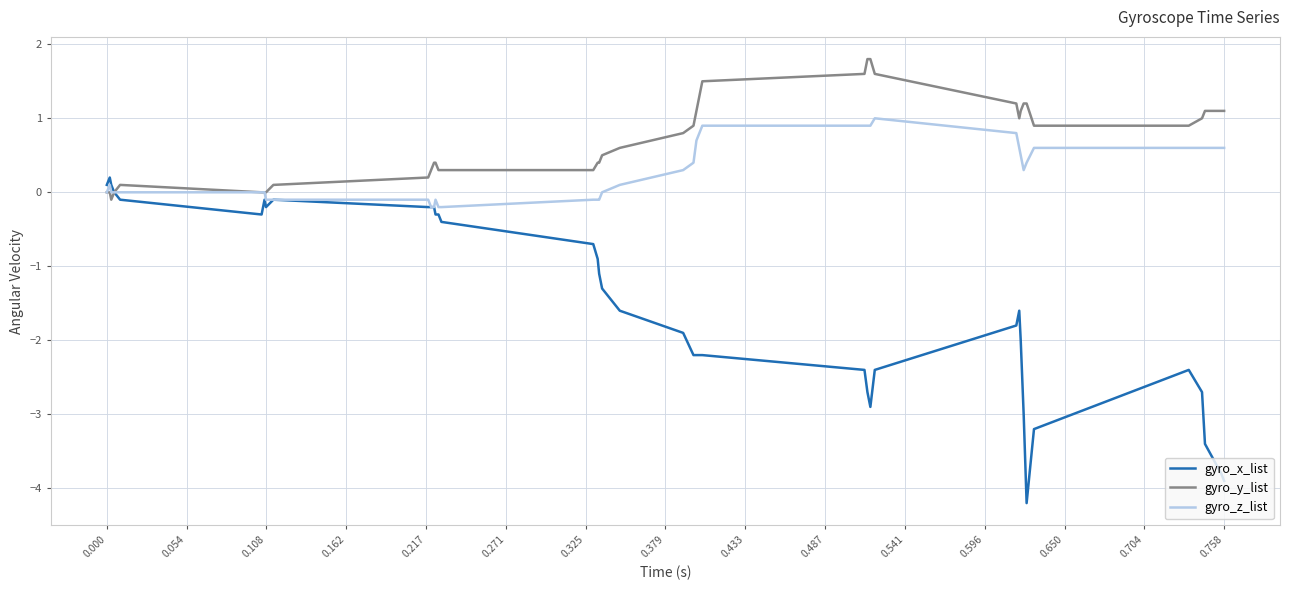

Count the number of categories in the chart.

40